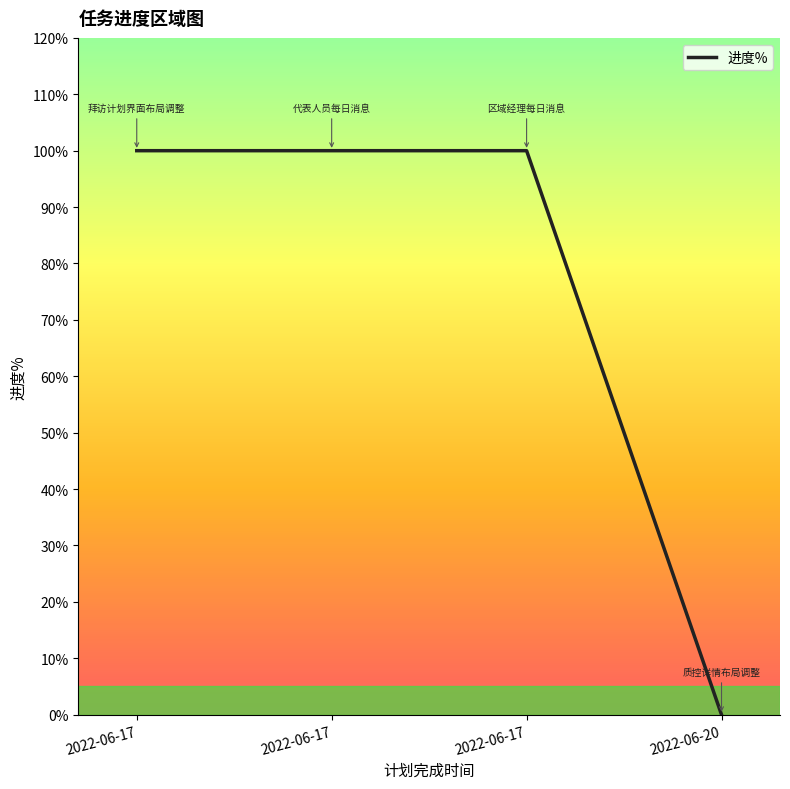

The value at 2022-06-17 is 1. True or false?

True